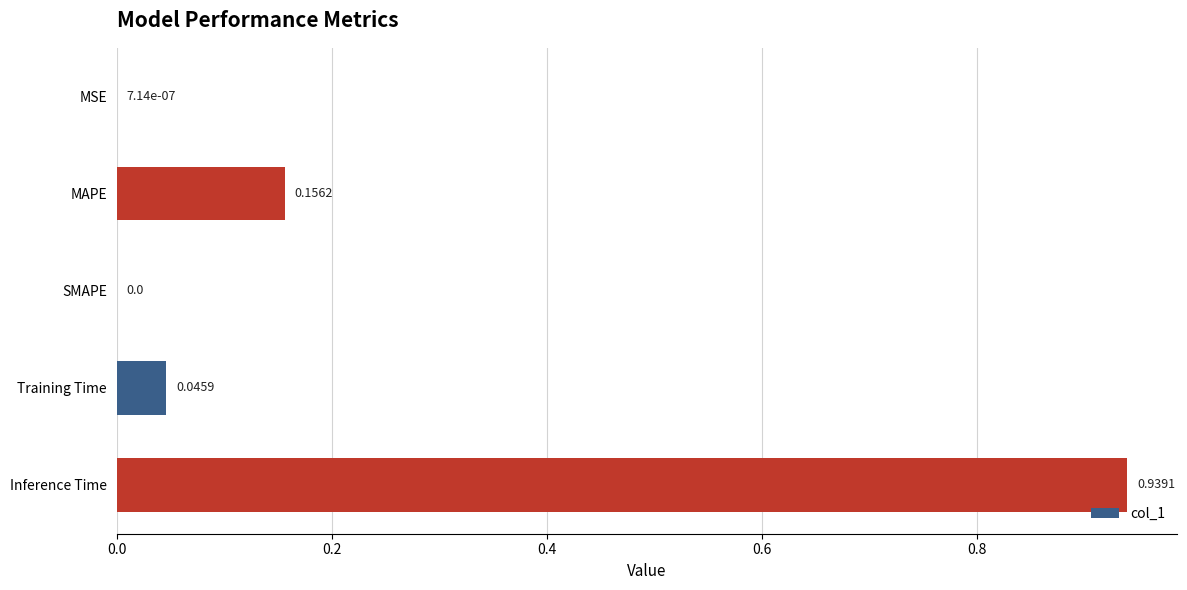

What is the sum of all values?

1.1